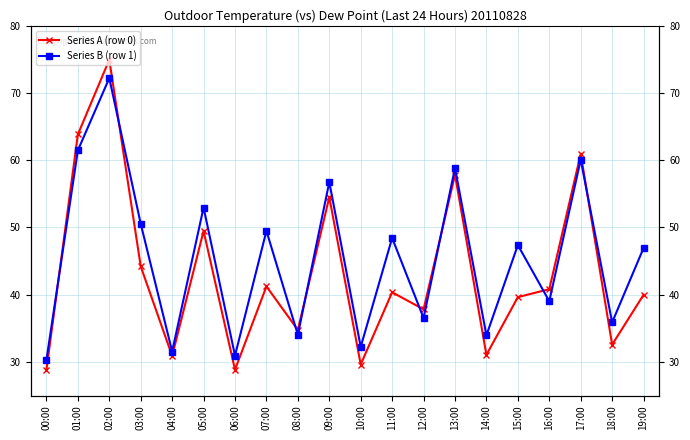

Where is the first local minimum for Series B (row 1)?

04:00